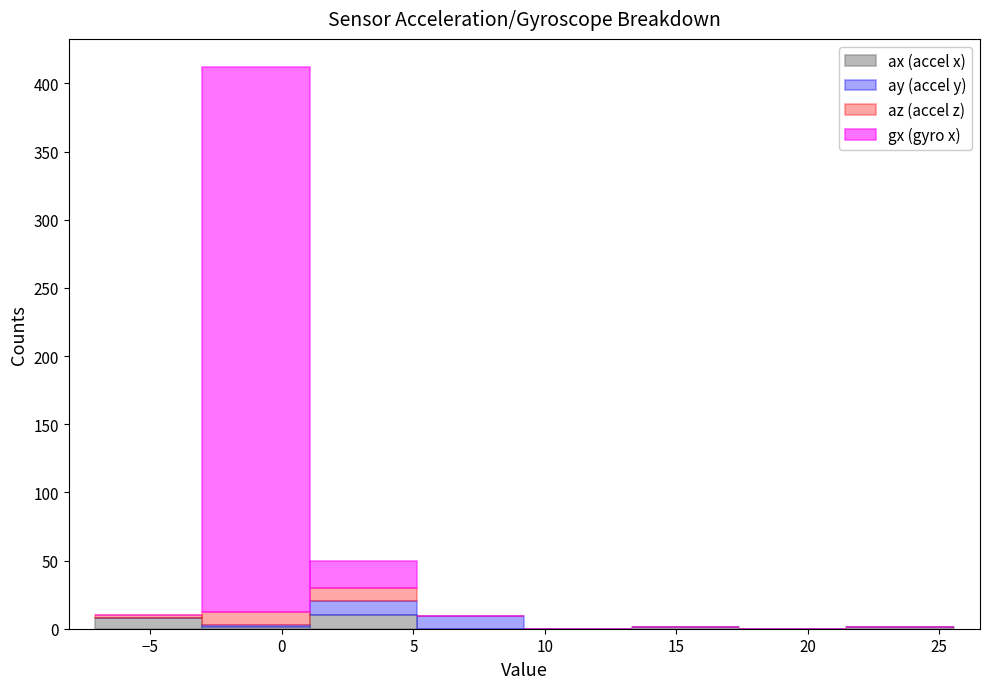

Reading left to right, transcribe this chart: for each stacked bar, give the range it covers on the x-axis and its total height. Neither the bar edges nor the heights are printed on the chart, so give them approximately, as read against the axes.

-7.0 to -3.0: 10
-3.0 to 1.0: 410
1.0 to 5.0: 50
5.0 to 9.0: 10
9.0 to 13.5: 0
13.5 to 17.5: under 5
17.5 to 21.5: 0
21.5 to 25.5: under 5